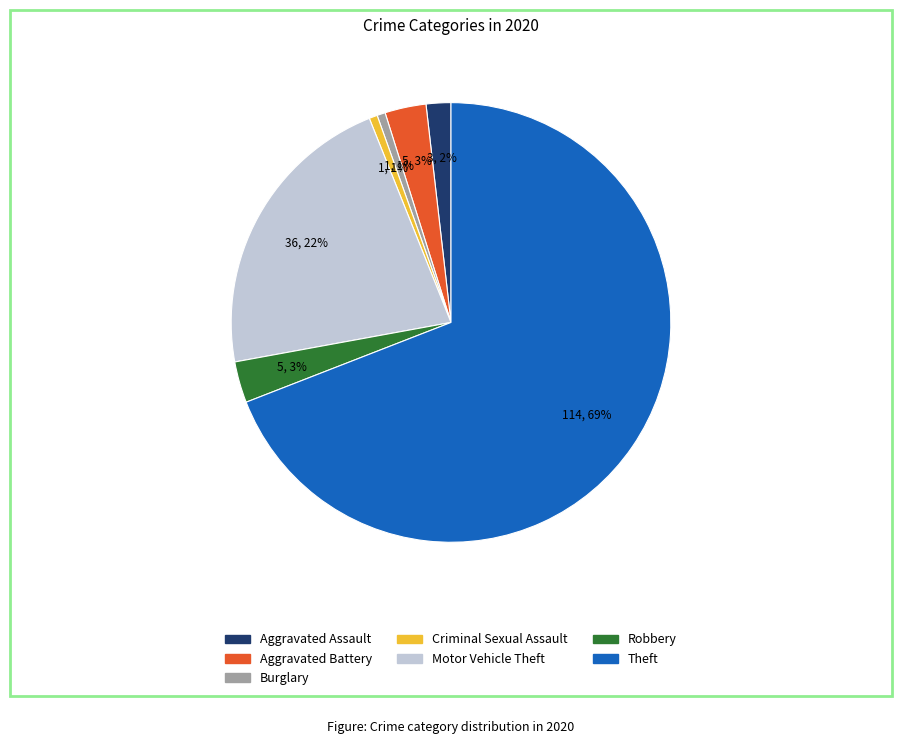

Combined, do Aggravated Assault and Criminal Sexual Assault account for over 50%?

No